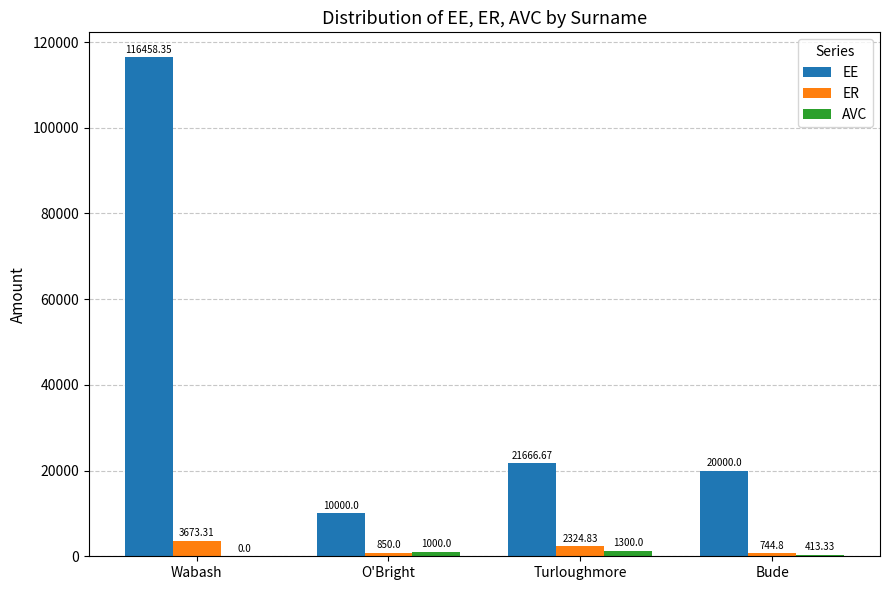

Is the value of AVC at Bude greater than the value of ER at Turloughmore?

No